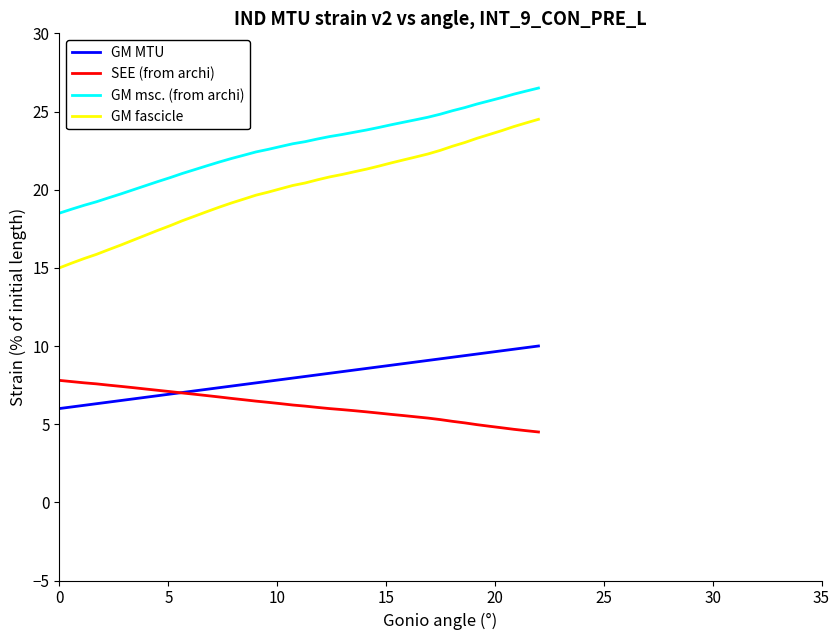

What is the difference between the maximum and minimum values in the GM fascicle series?

9.5